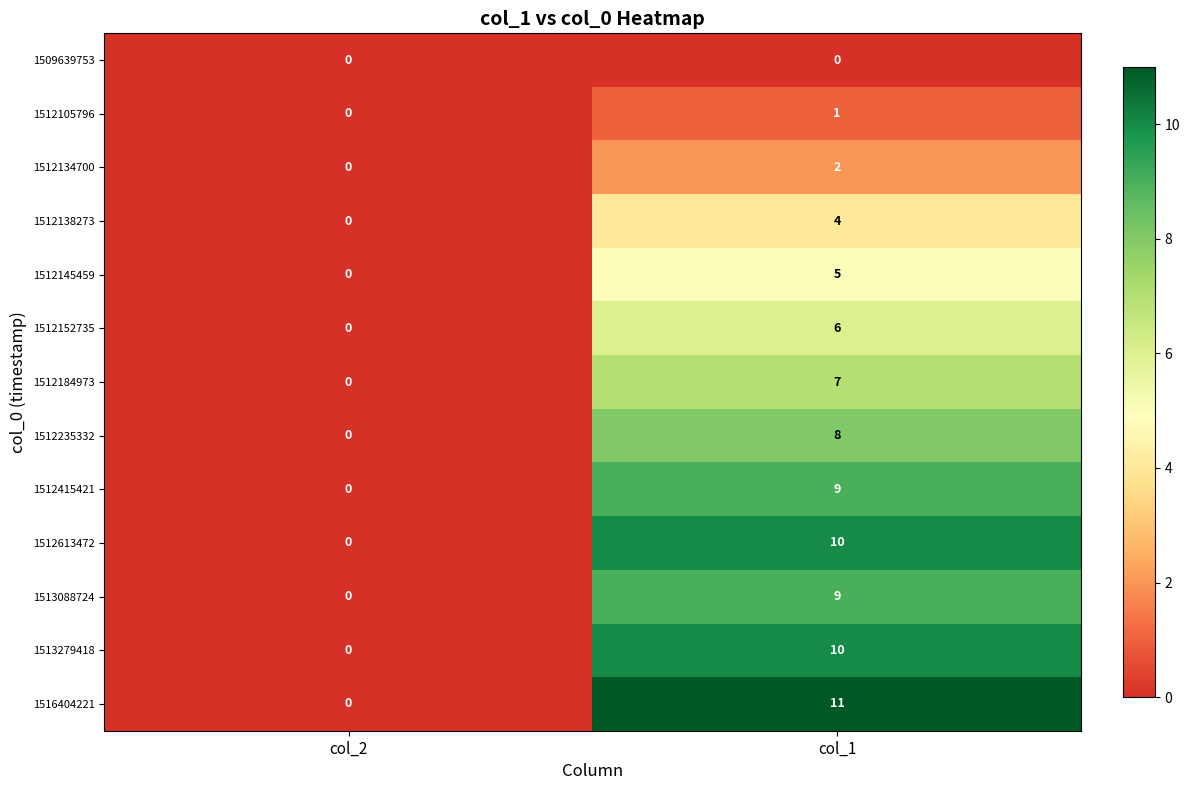

Which series has the widest spread of values?

1516404221